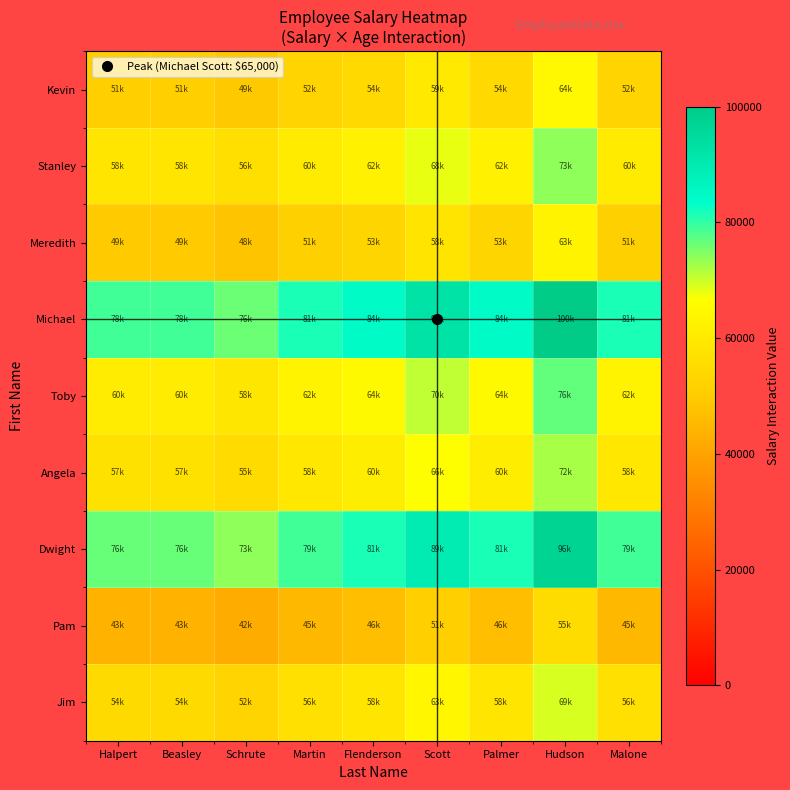

What is the minimum value shown in the chart?

42267.2